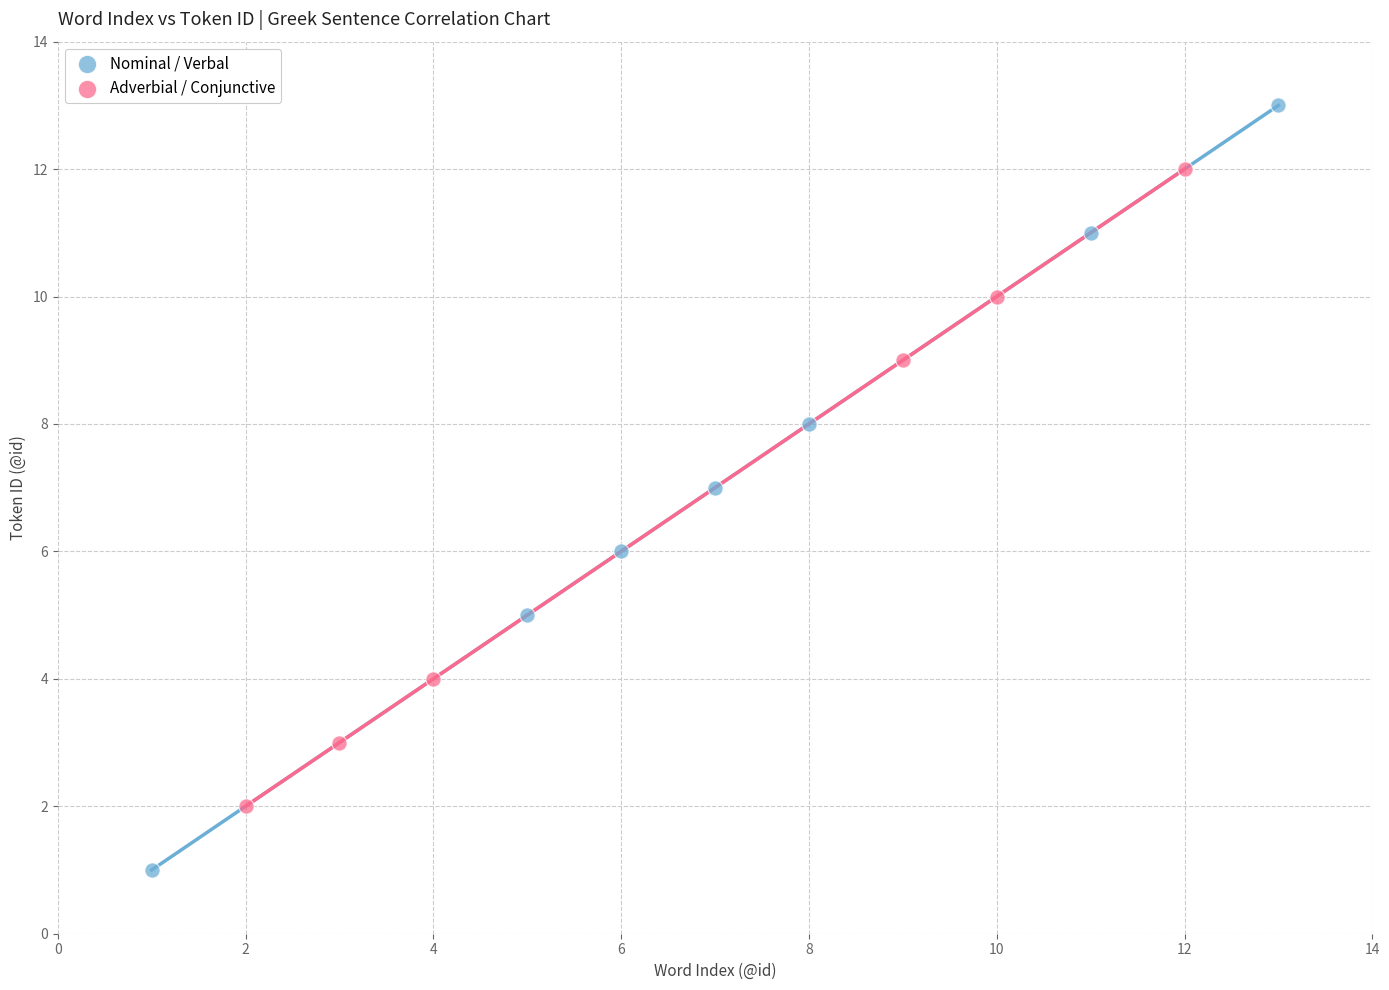

Which series reaches the minimum Y coordinate?

Nominal / Verbal